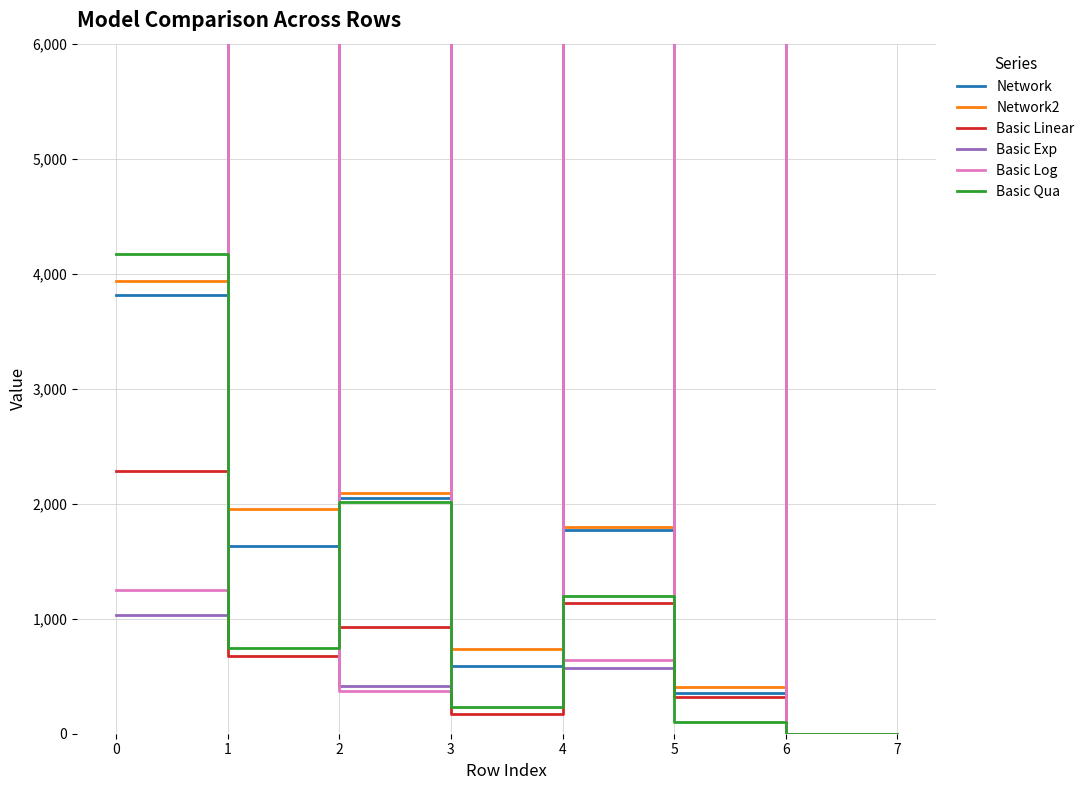

What value does the Basic Exp series have at 1?

767116.3